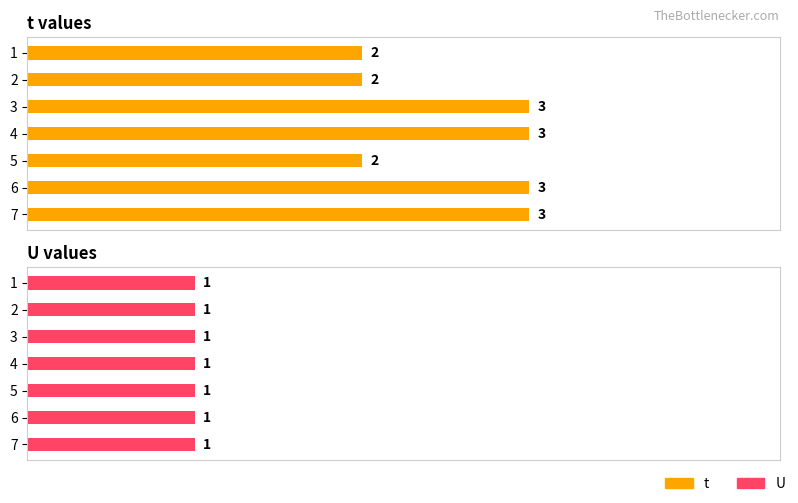

What is the value of the t bar at the 7th from the left?

3